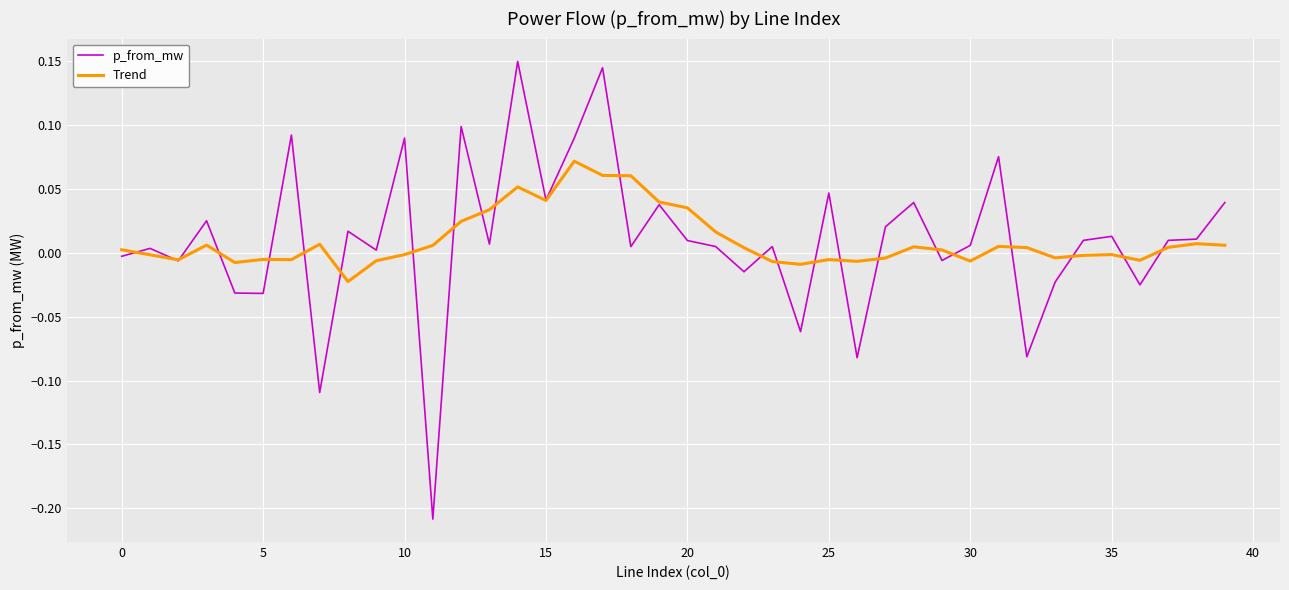

How many lines are shown in the chart?

2